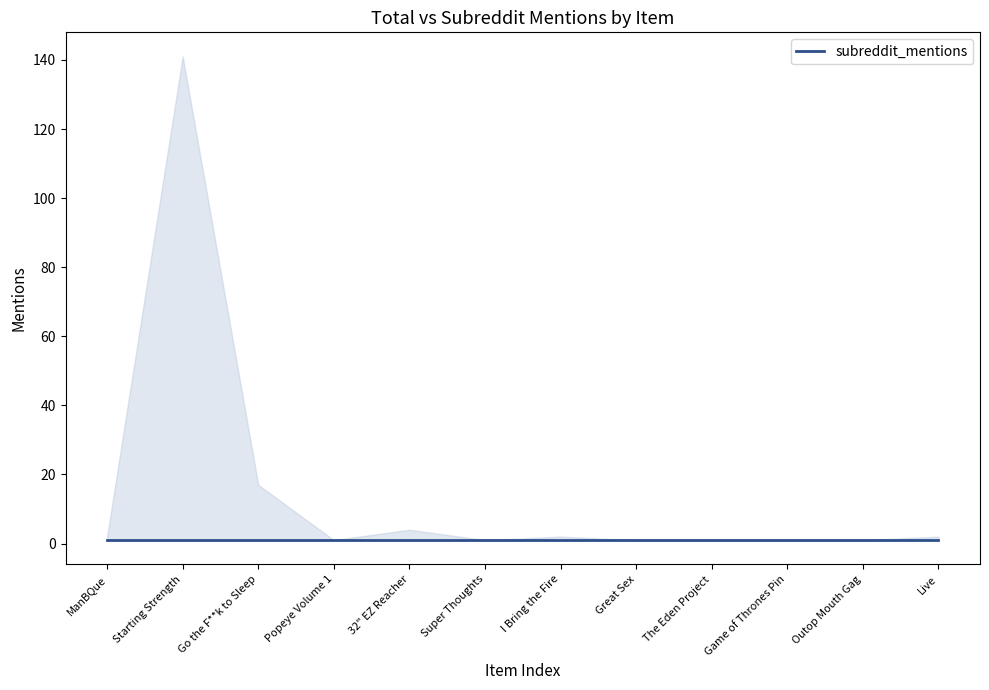

Is the value of total_mentions at Popeye Volume 1 greater than the value of subreddit_mentions at Live?

No